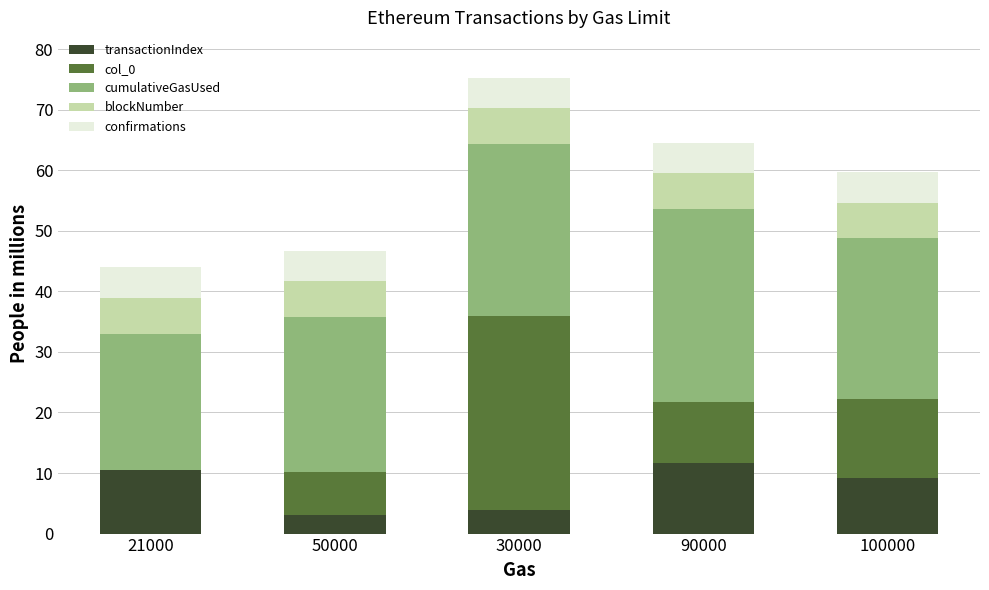

What is the maximum value for transactionIndex?

11.7